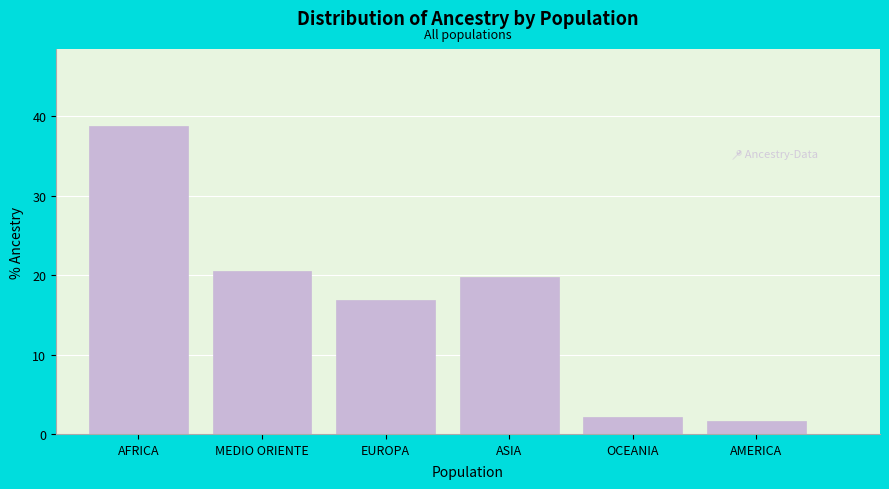

Reading left to right, list all the values displayed in this chart.

AFRICA=38.8	MEDIO ORIENTE=20.6	EUROPA=16.9	ASIA=19.8	OCEANIA=2.2	AMERICA=1.7